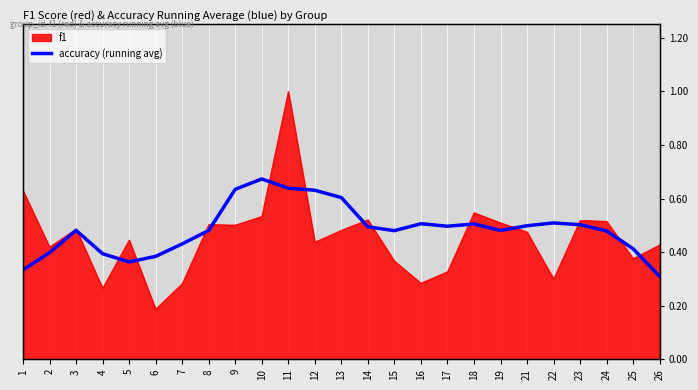

Between 2 and 18, which is larger?

18